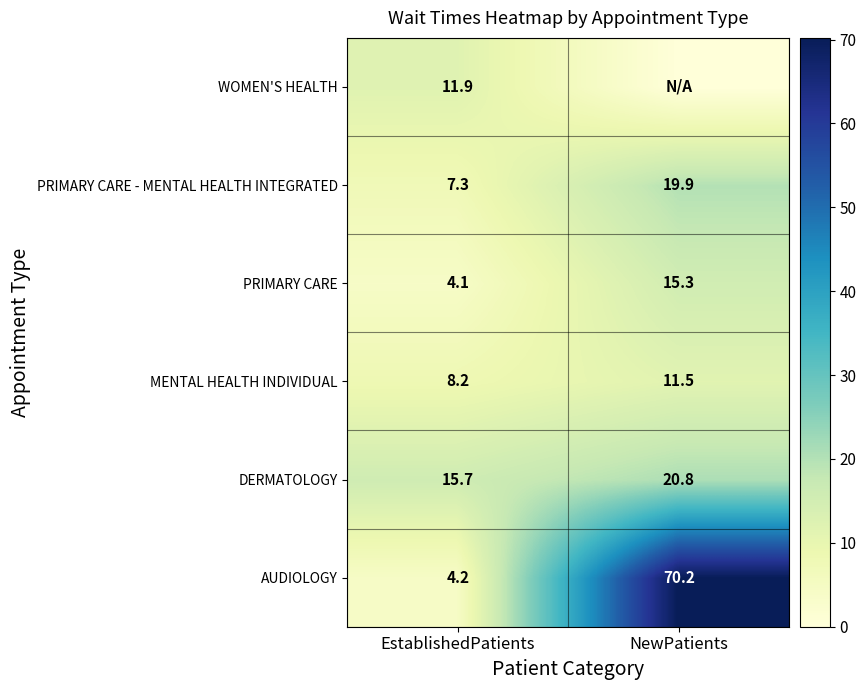

Is it true that AUDIOLOGY equals 70.2 at NewPatients?

True